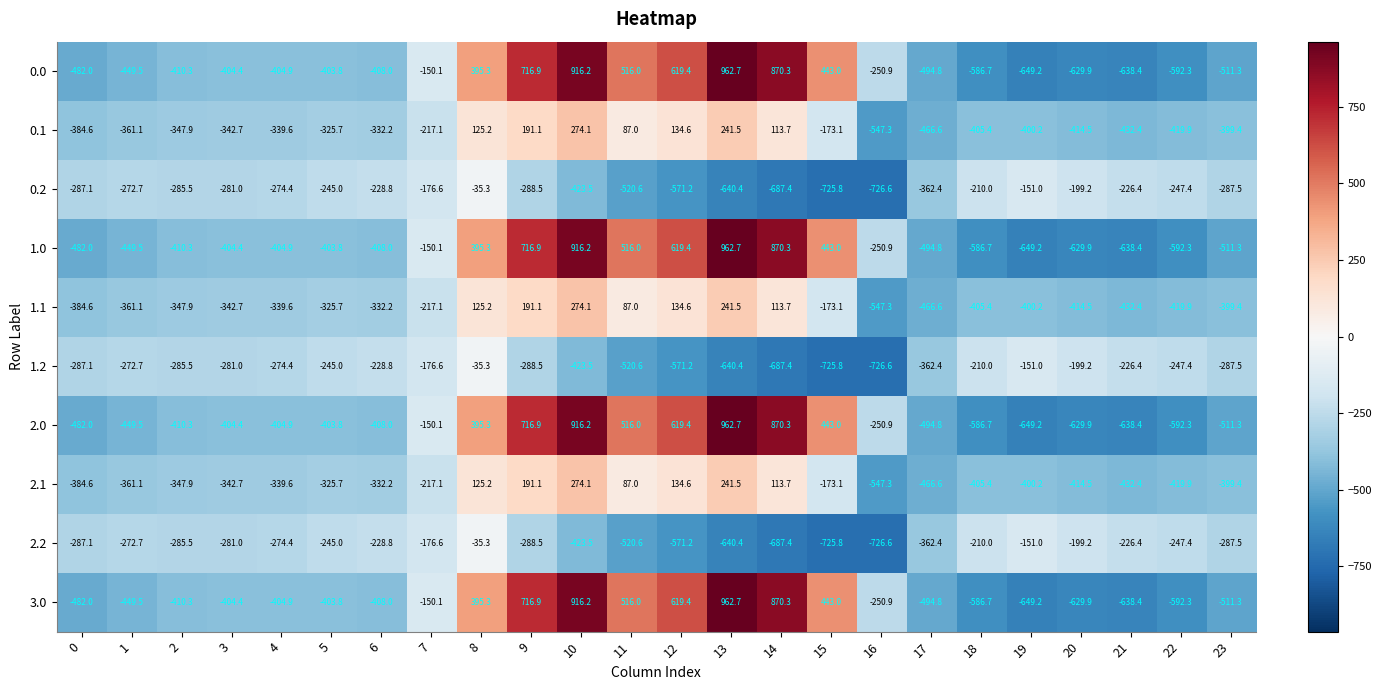

Count the number of categories in the chart.

24